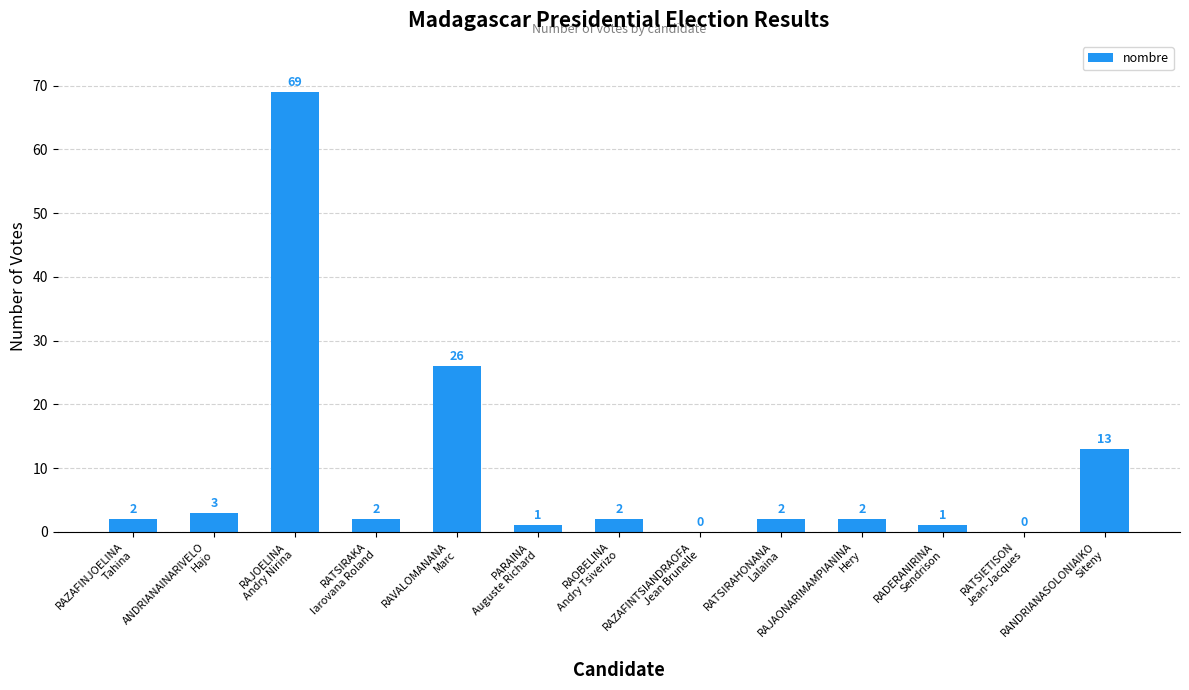

What is the maximum value shown in the chart?

69